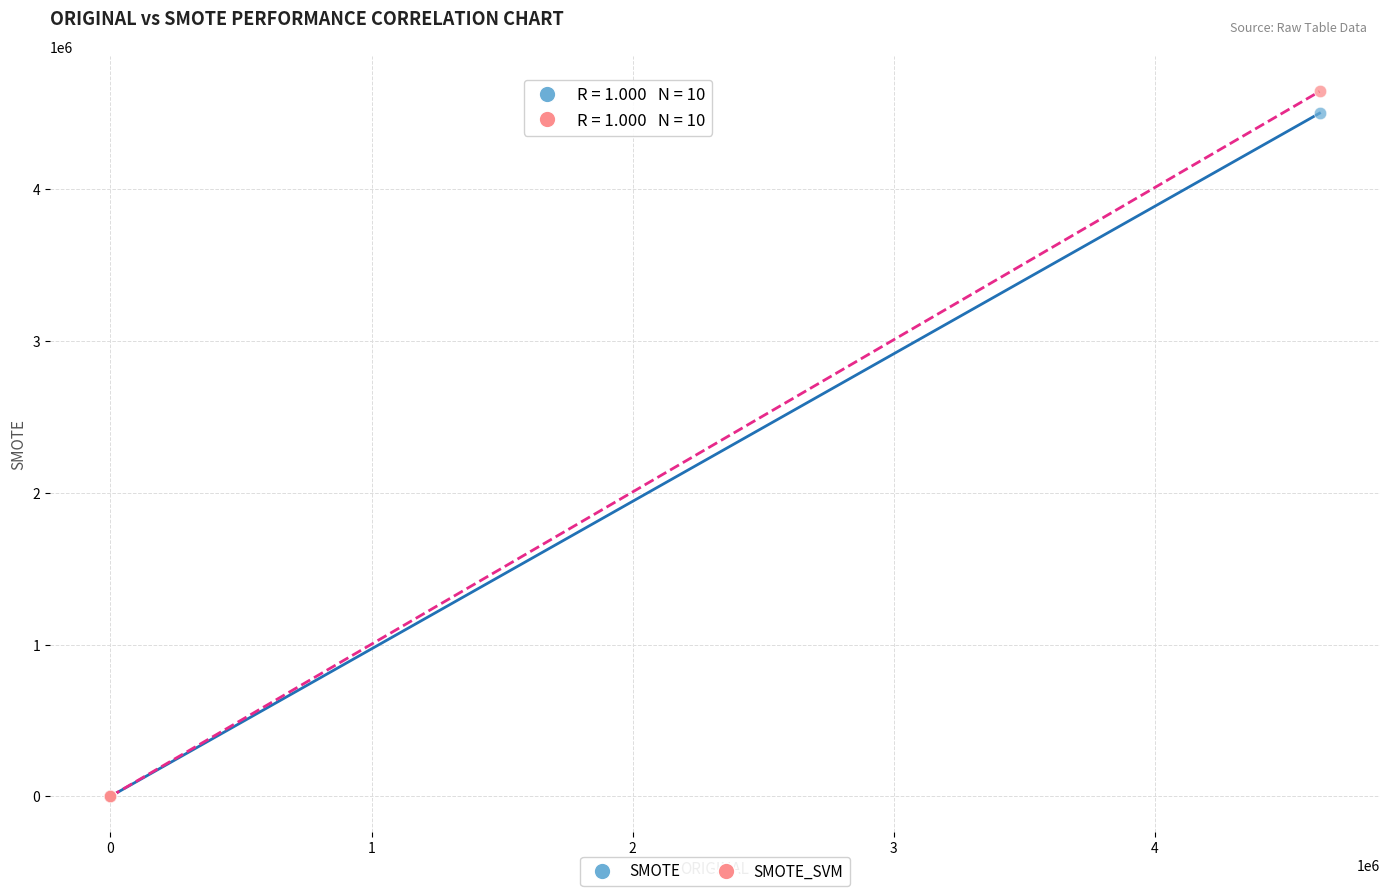

Across all series, what Y value is closest to 2322125?

4501161.1